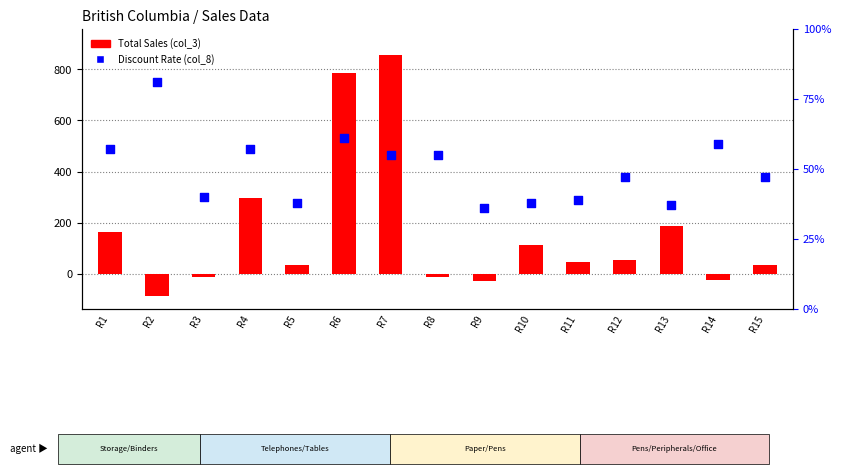

Which series reaches the minimum Y coordinate?

Total Sales (col_3)